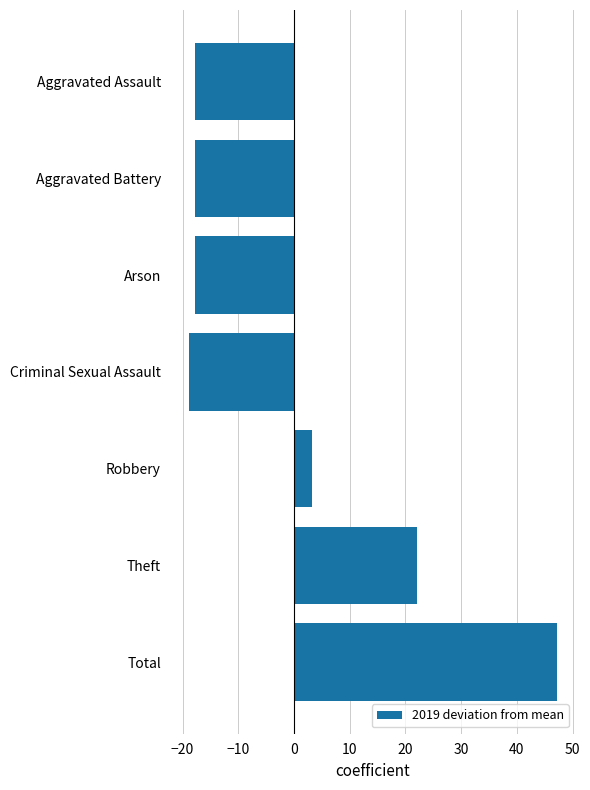

Read the value at Total.

47.1